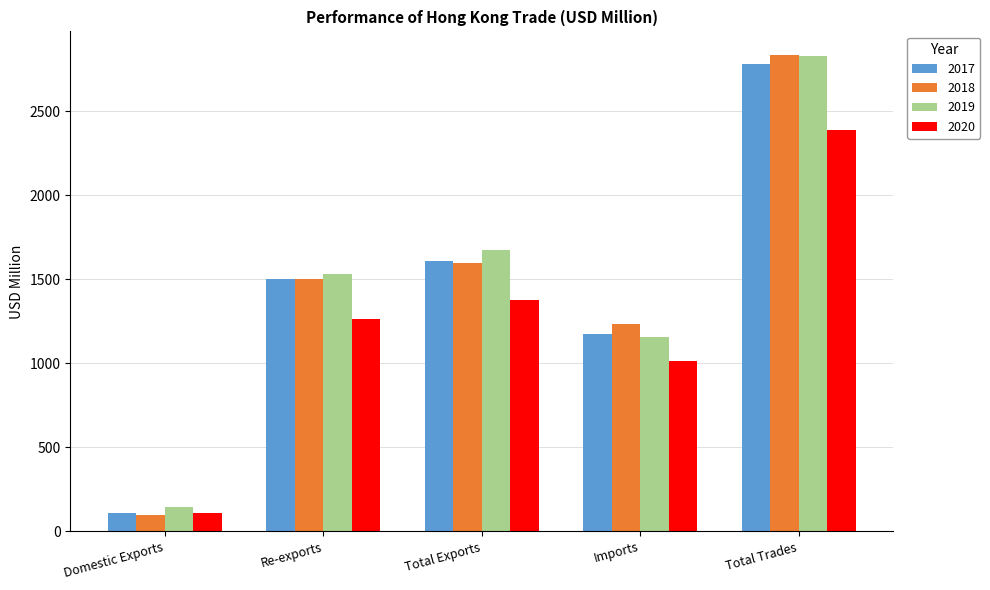

Which category has the lowest value in the 2020 series?

Domestic Exports